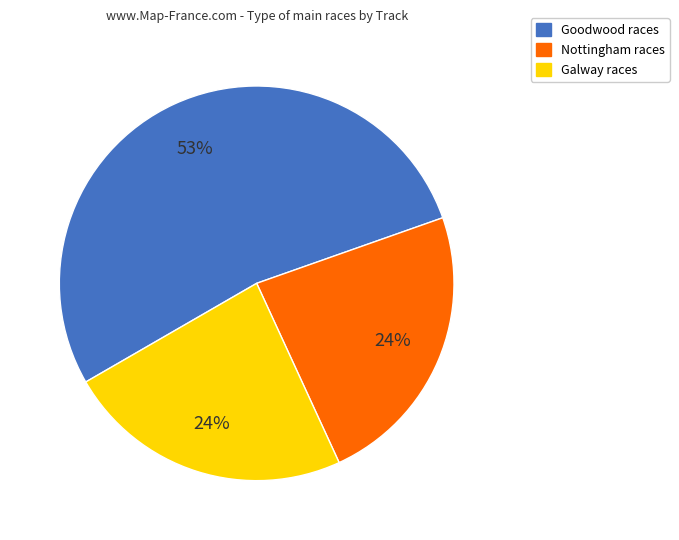

To the nearest percent, what is the average slice percentage?

33%